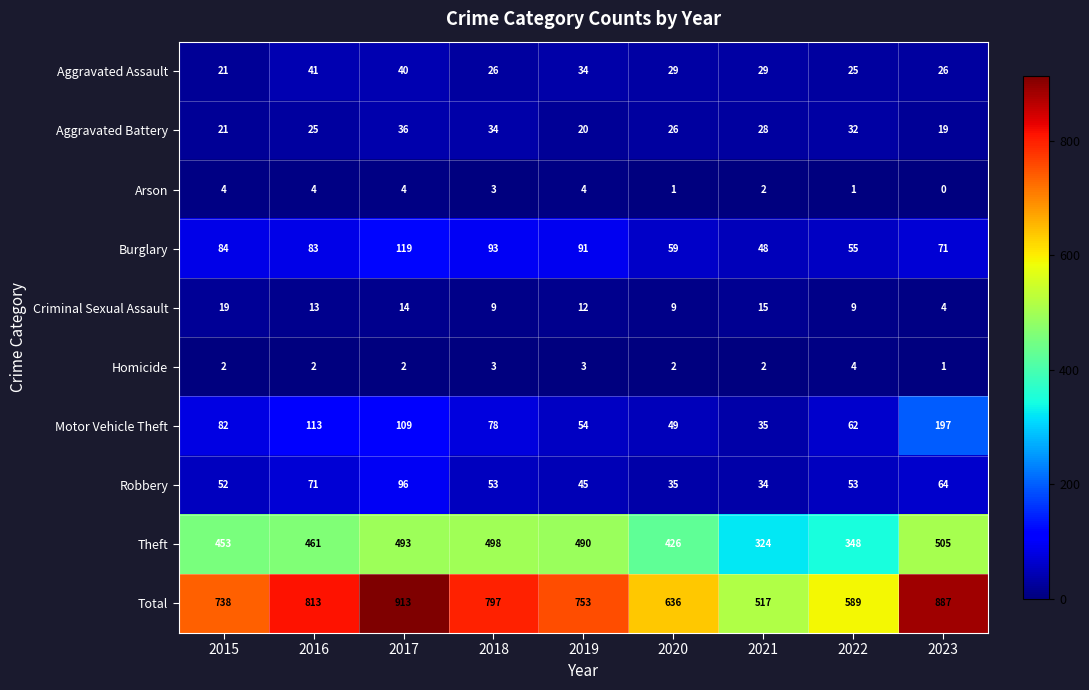

At which category is the sum across all series the highest?

2017